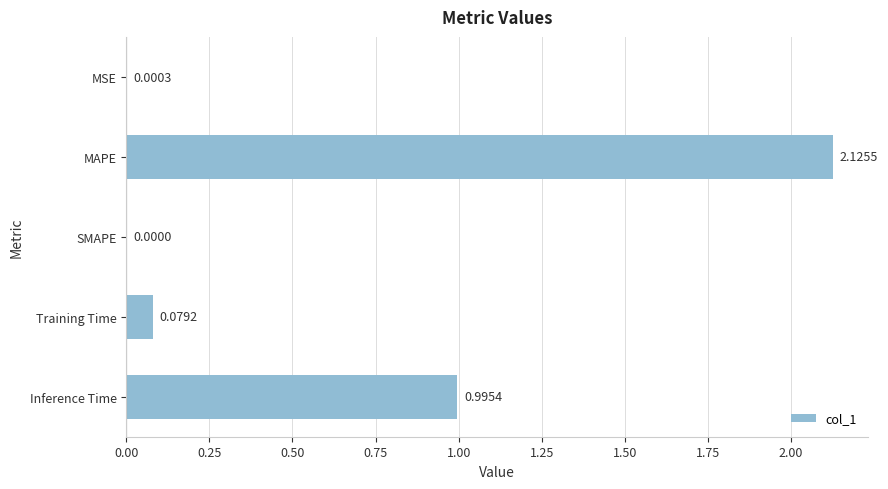

Where is the data nearest to the value 1?

Inference Time